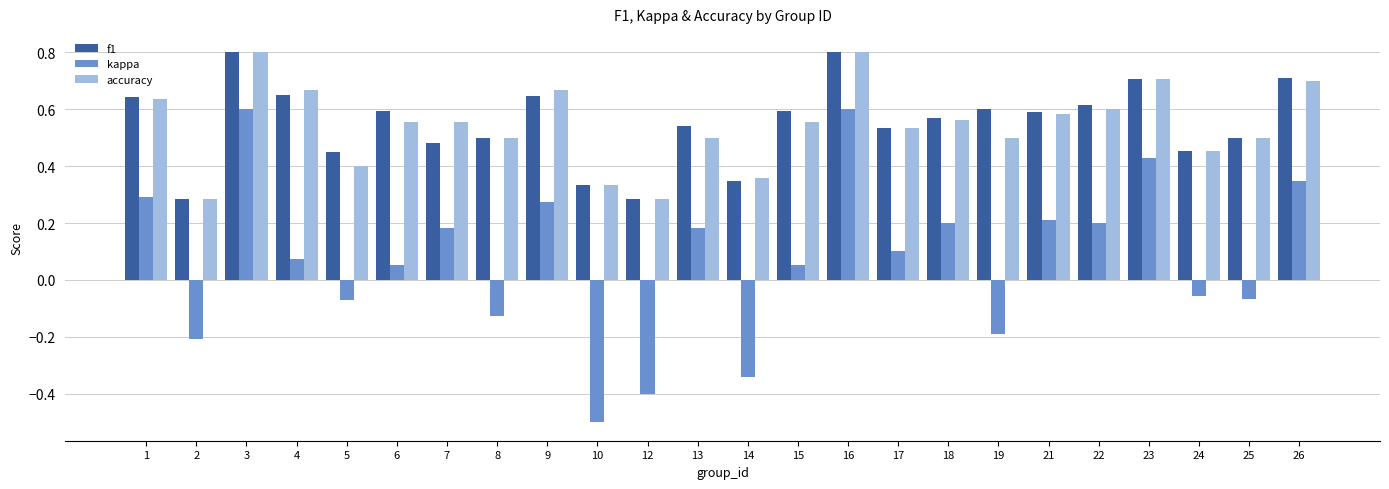

The value of accuracy at 1 is 1.0. True or false?

False